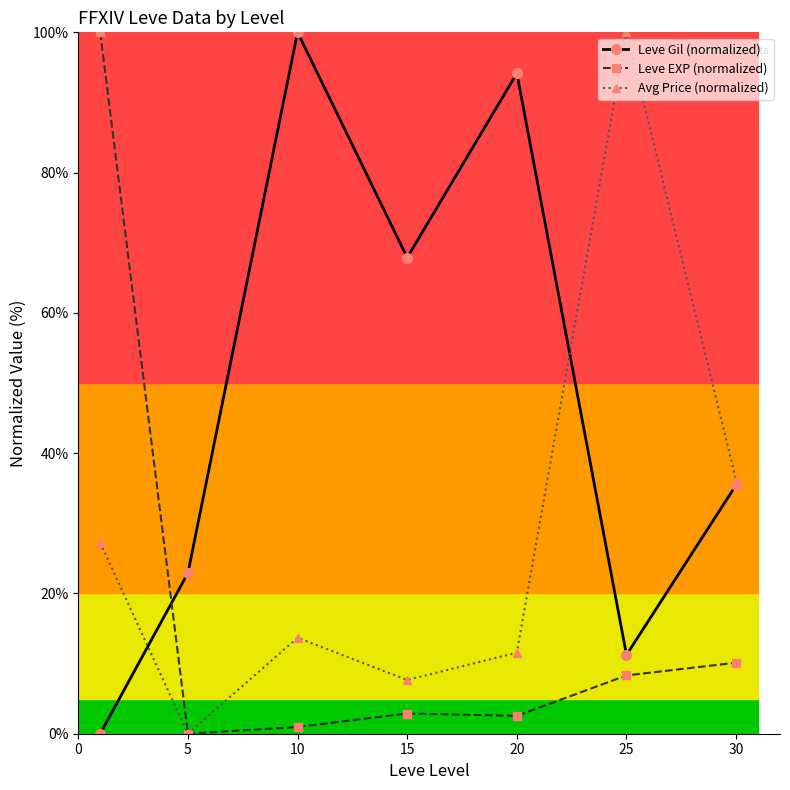

True or false: Leve Gil (normalized) and Leve EXP (normalized) cross at least once.

True